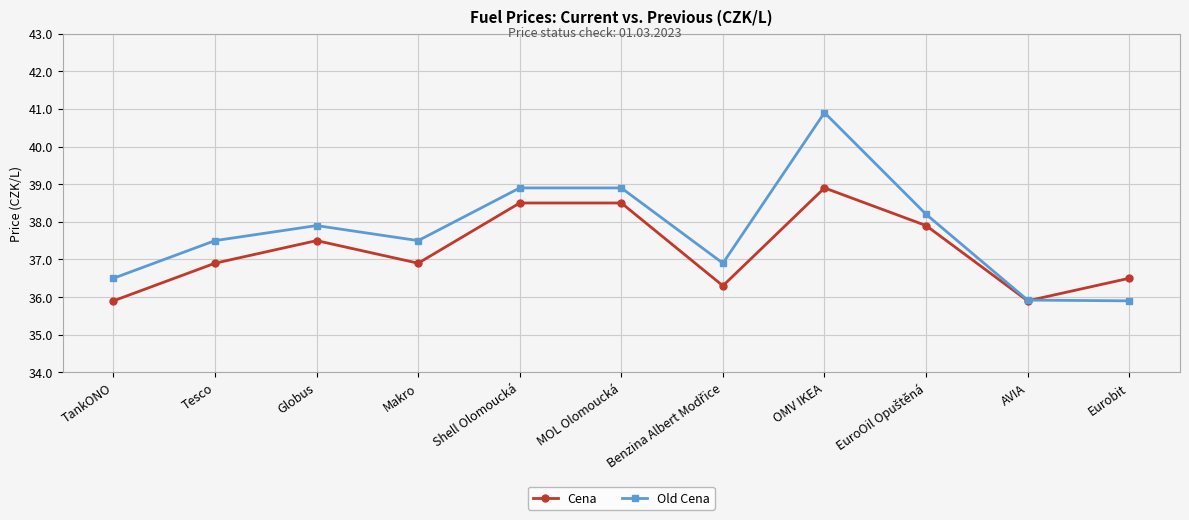

What is the total value across all series at Eurobit?

72.4